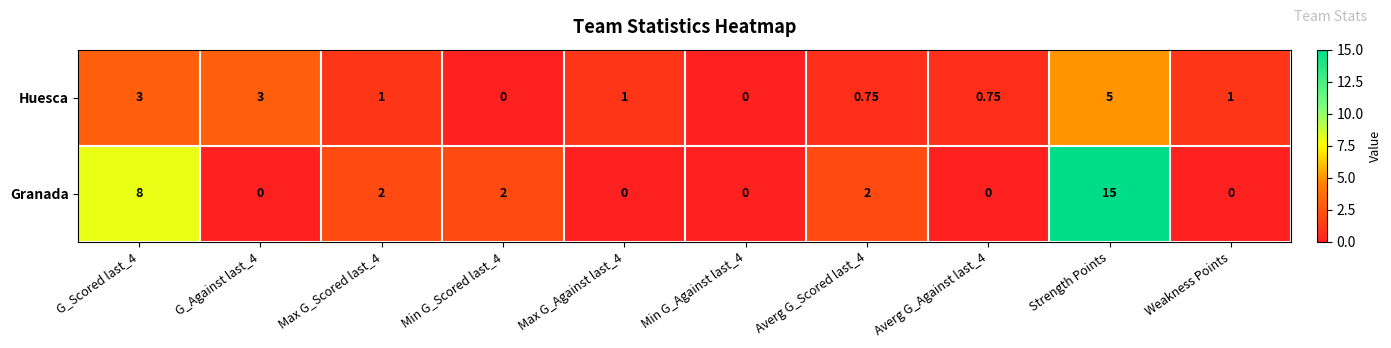

List the series in order of their peak value, highest first.

Granada, Huesca